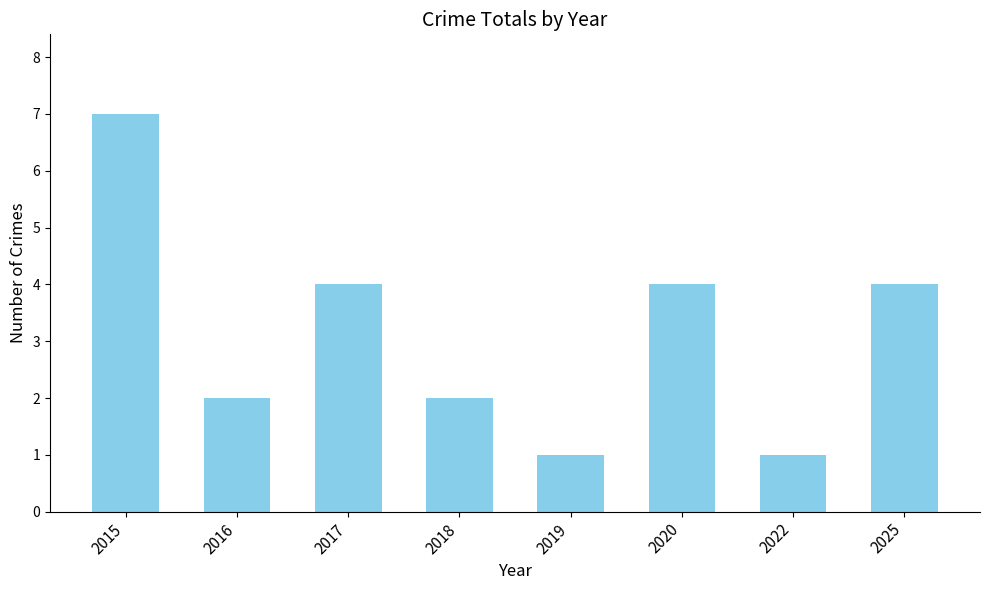

Count the number of data series in this chart.

1